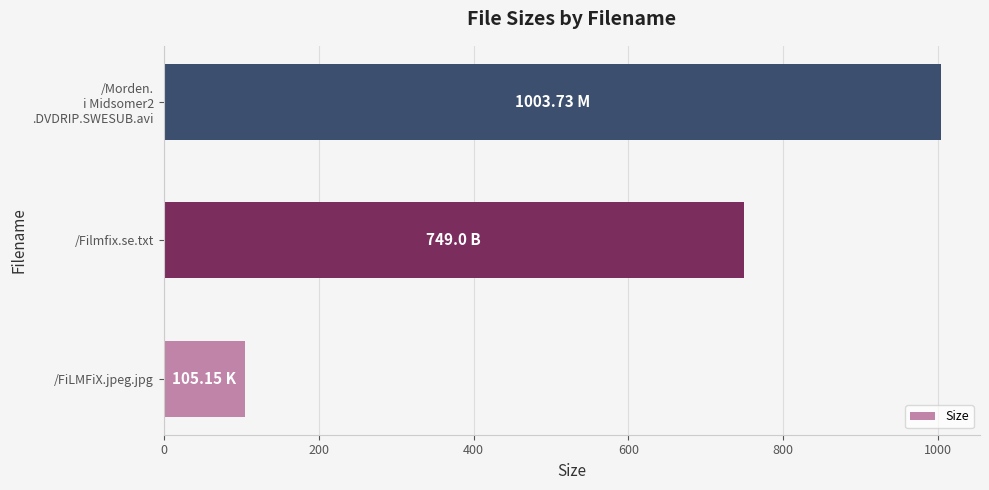

How many values are below 749?

1